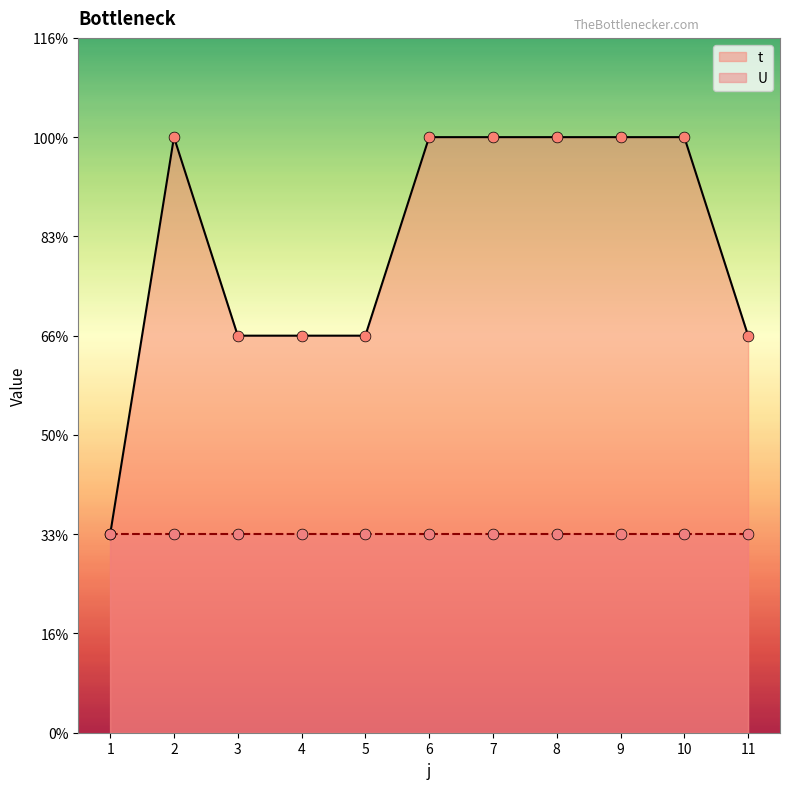

What is the ratio of the value at 11 to the value at 10?

0.7